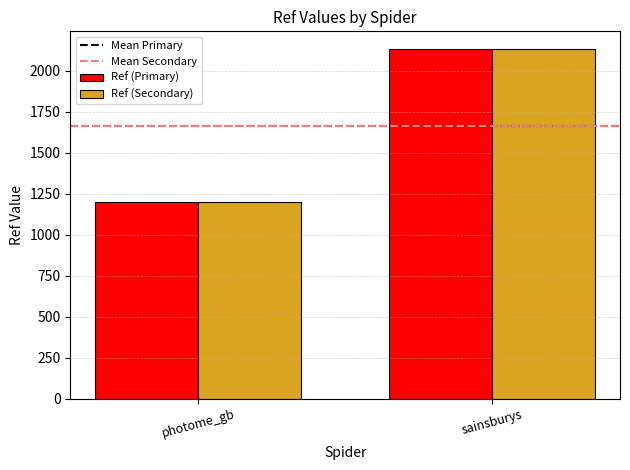

At which label is Ref (Secondary) closest to 1667?

photome_gb